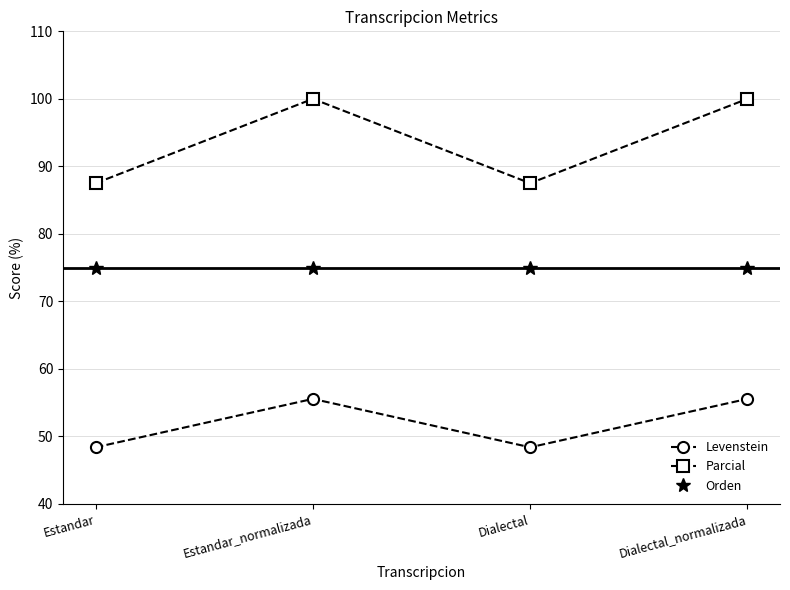

What is the greatest value displayed?

100.0